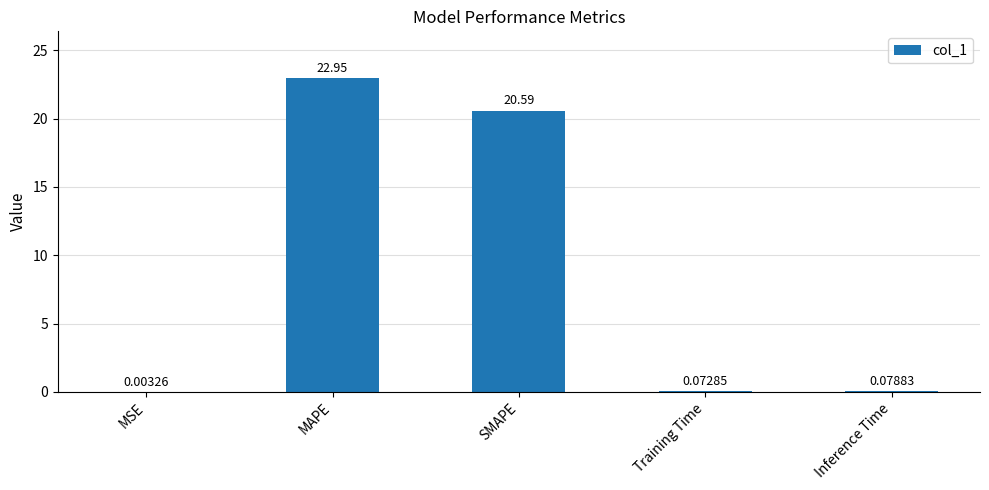

At which label is the value closest to 11?

SMAPE